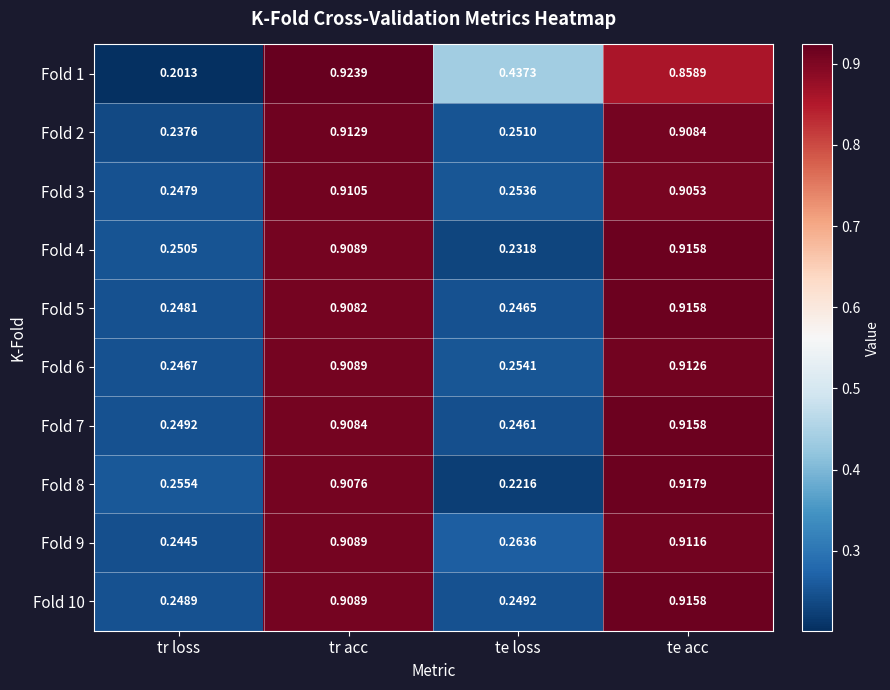

Which series has the widest spread of values?

Fold 1